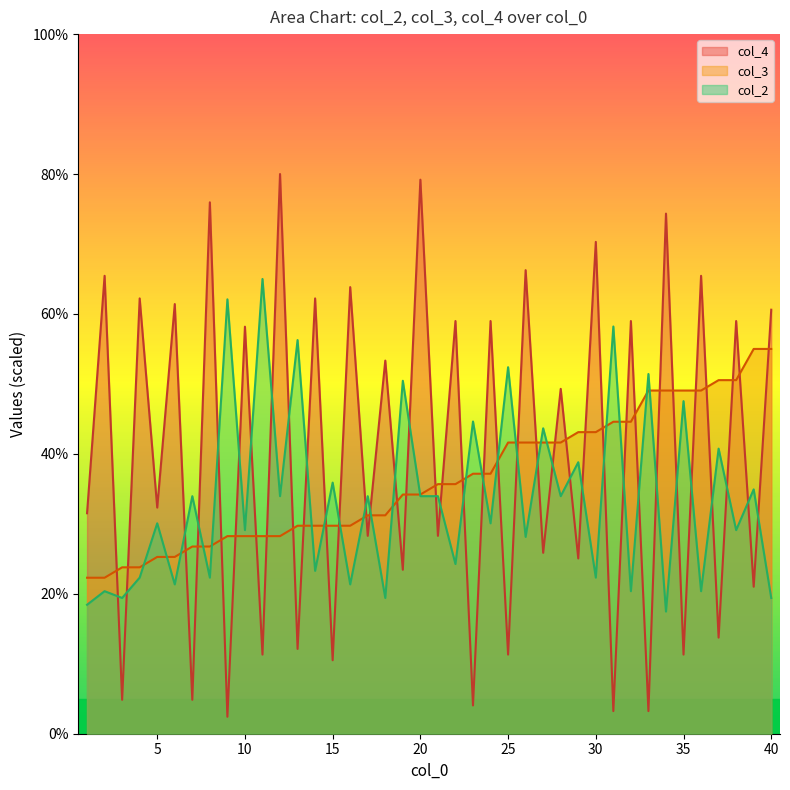

What is the value of the col_4 point at the 6th from the left?

61.4